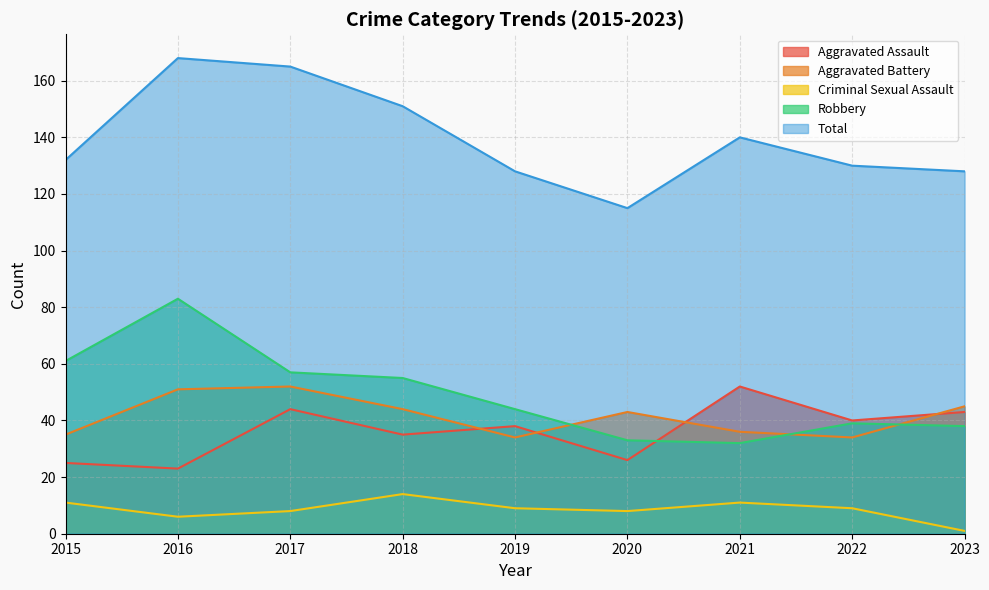

List the labels in order of Total value, largest first.

2016, 2017, 2018, 2021, 2015, 2022, 2019, 2023, 2020